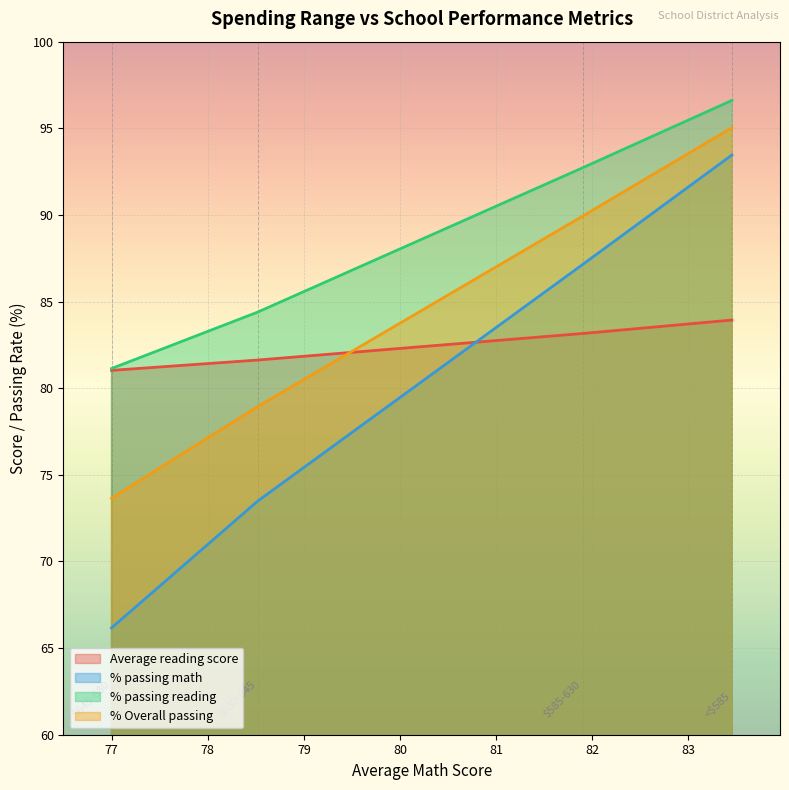

Where is Average reading score nearest to the value 82?

$630-645